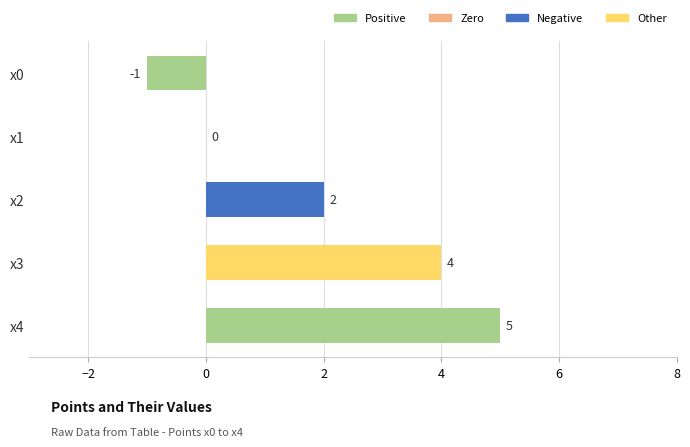

At which label is the value closest to 2?

x2